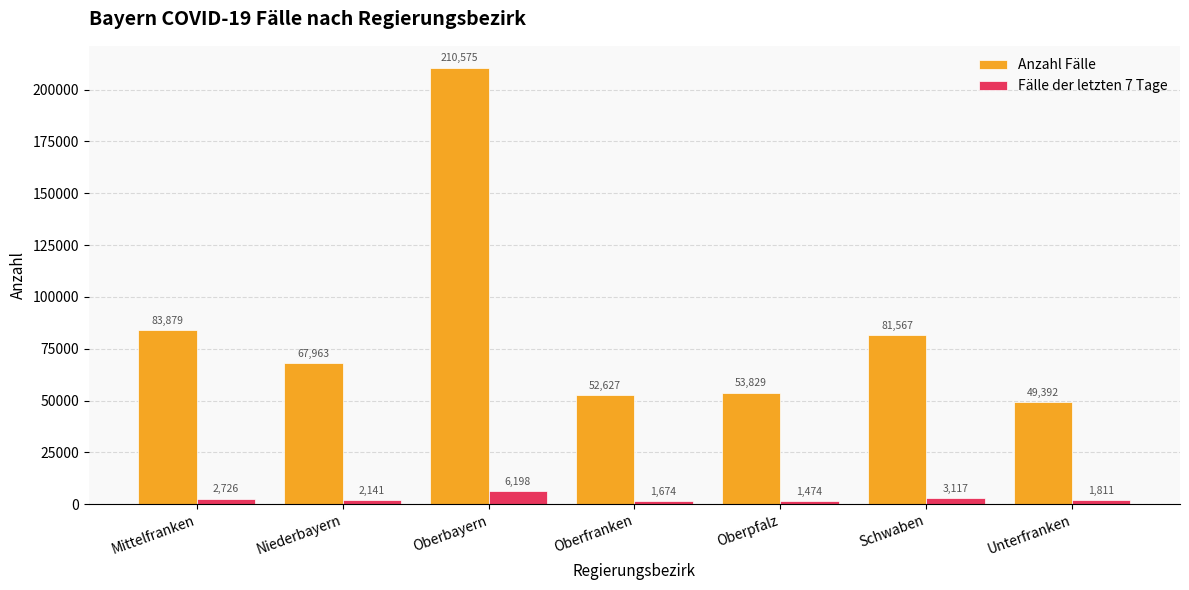

Is the value of Fälle der letzten 7 Tage at Unterfranken greater than the value of Anzahl Fälle at Unterfranken?

No